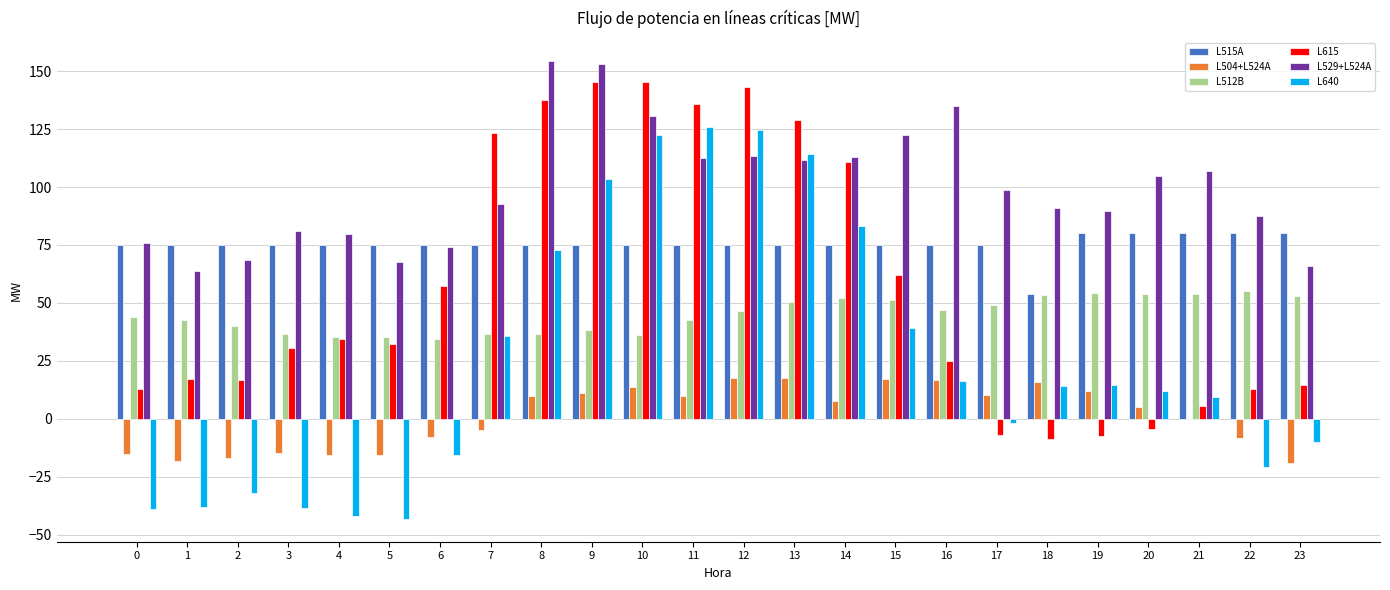

The L529+L524A series shows 130.5 at 10. True or false?

True